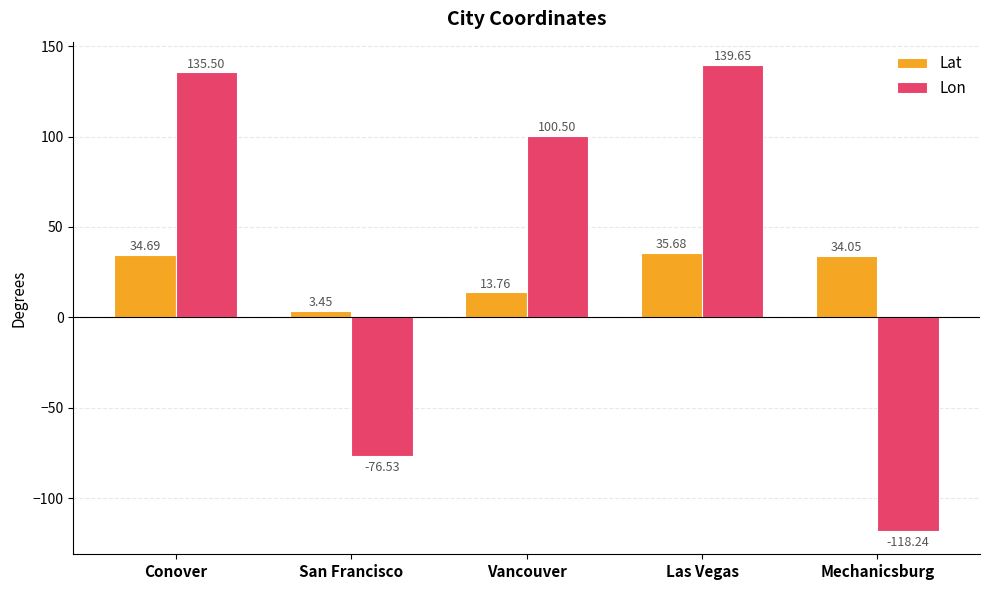

What is the sum of the Lon values at Las Vegas and San Francisco?

63.1